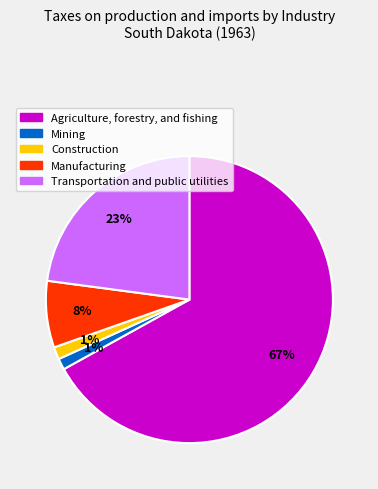

Which slice is the largest?

Agriculture, forestry, and fishing